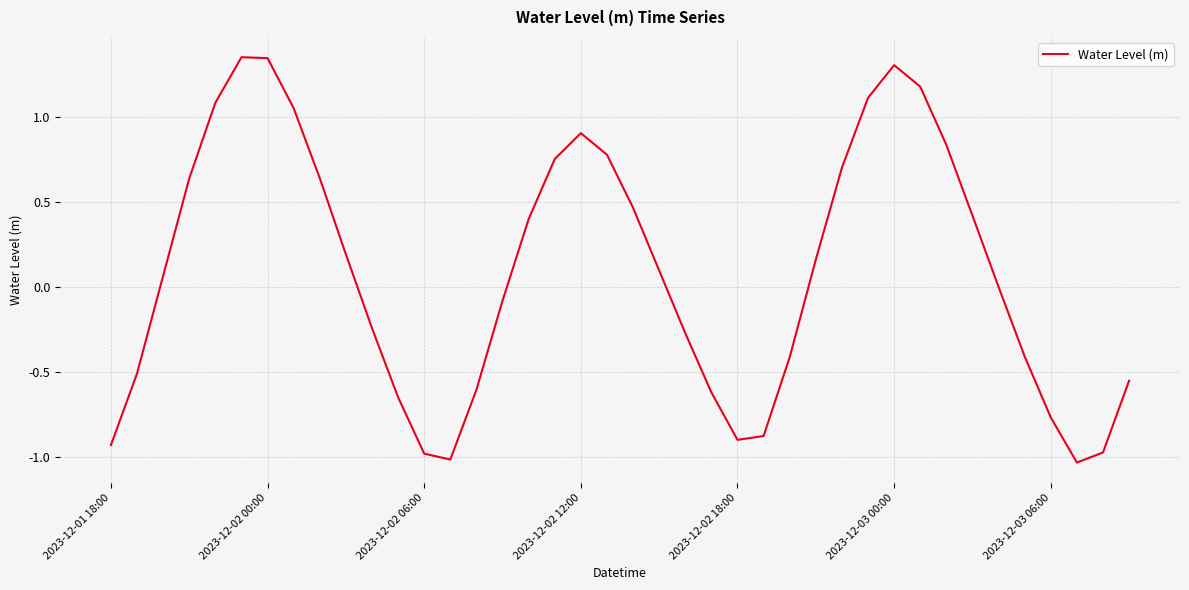

How many points are higher than both their immediate neighbors (excluding endpoints)?

3